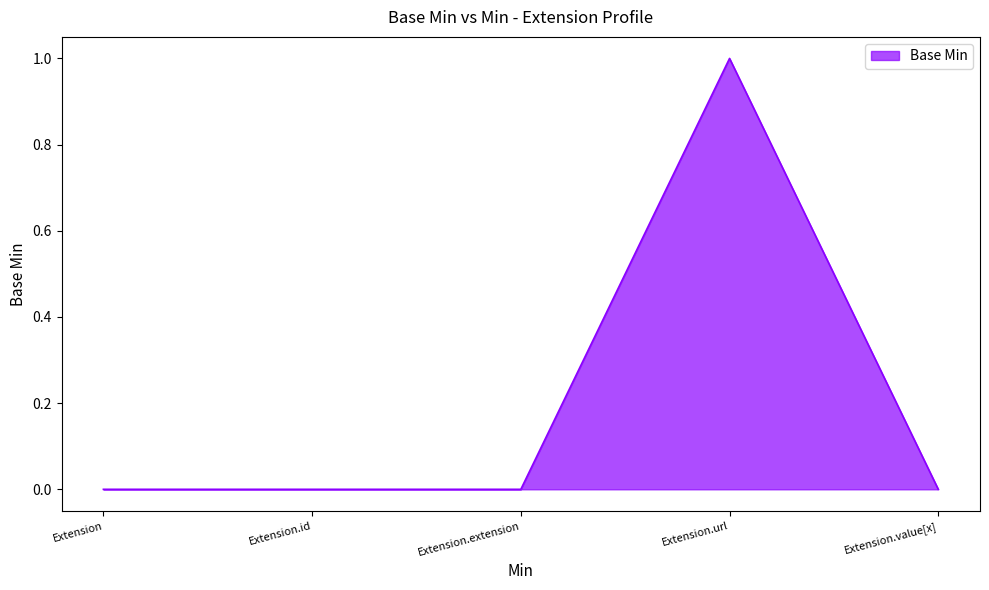

How many lines are shown in the chart?

1